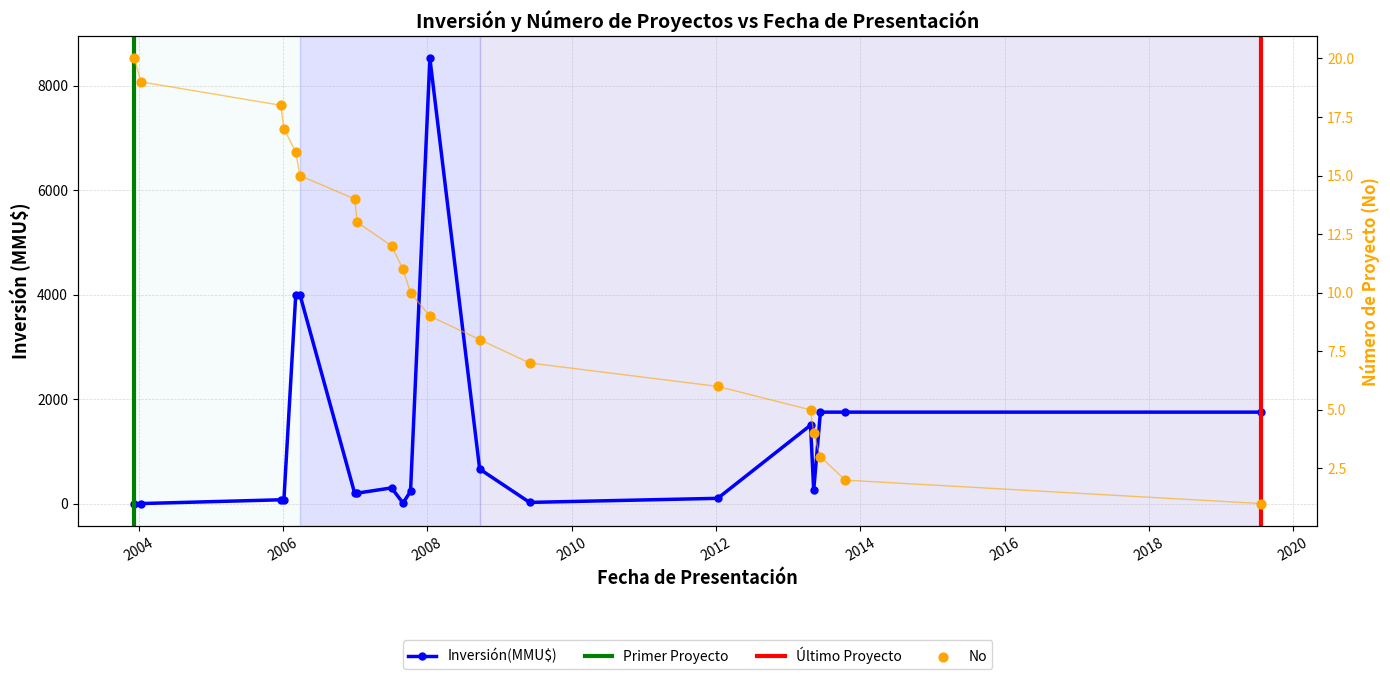

Between 17/10/2013 and 02/06/2009, which is larger?

17/10/2013